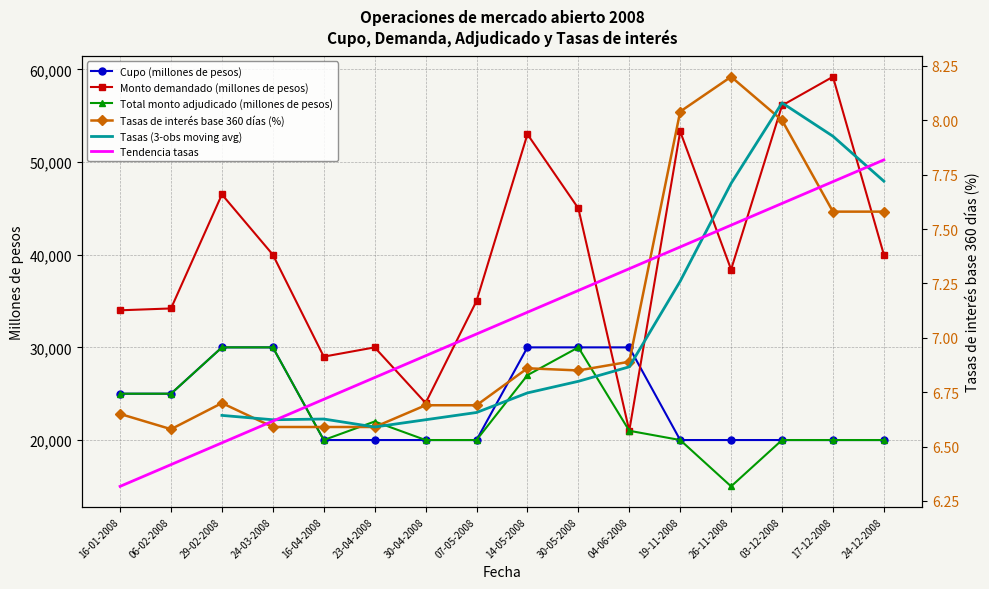

What is the label of the 13th point from the left?

26-11-2008